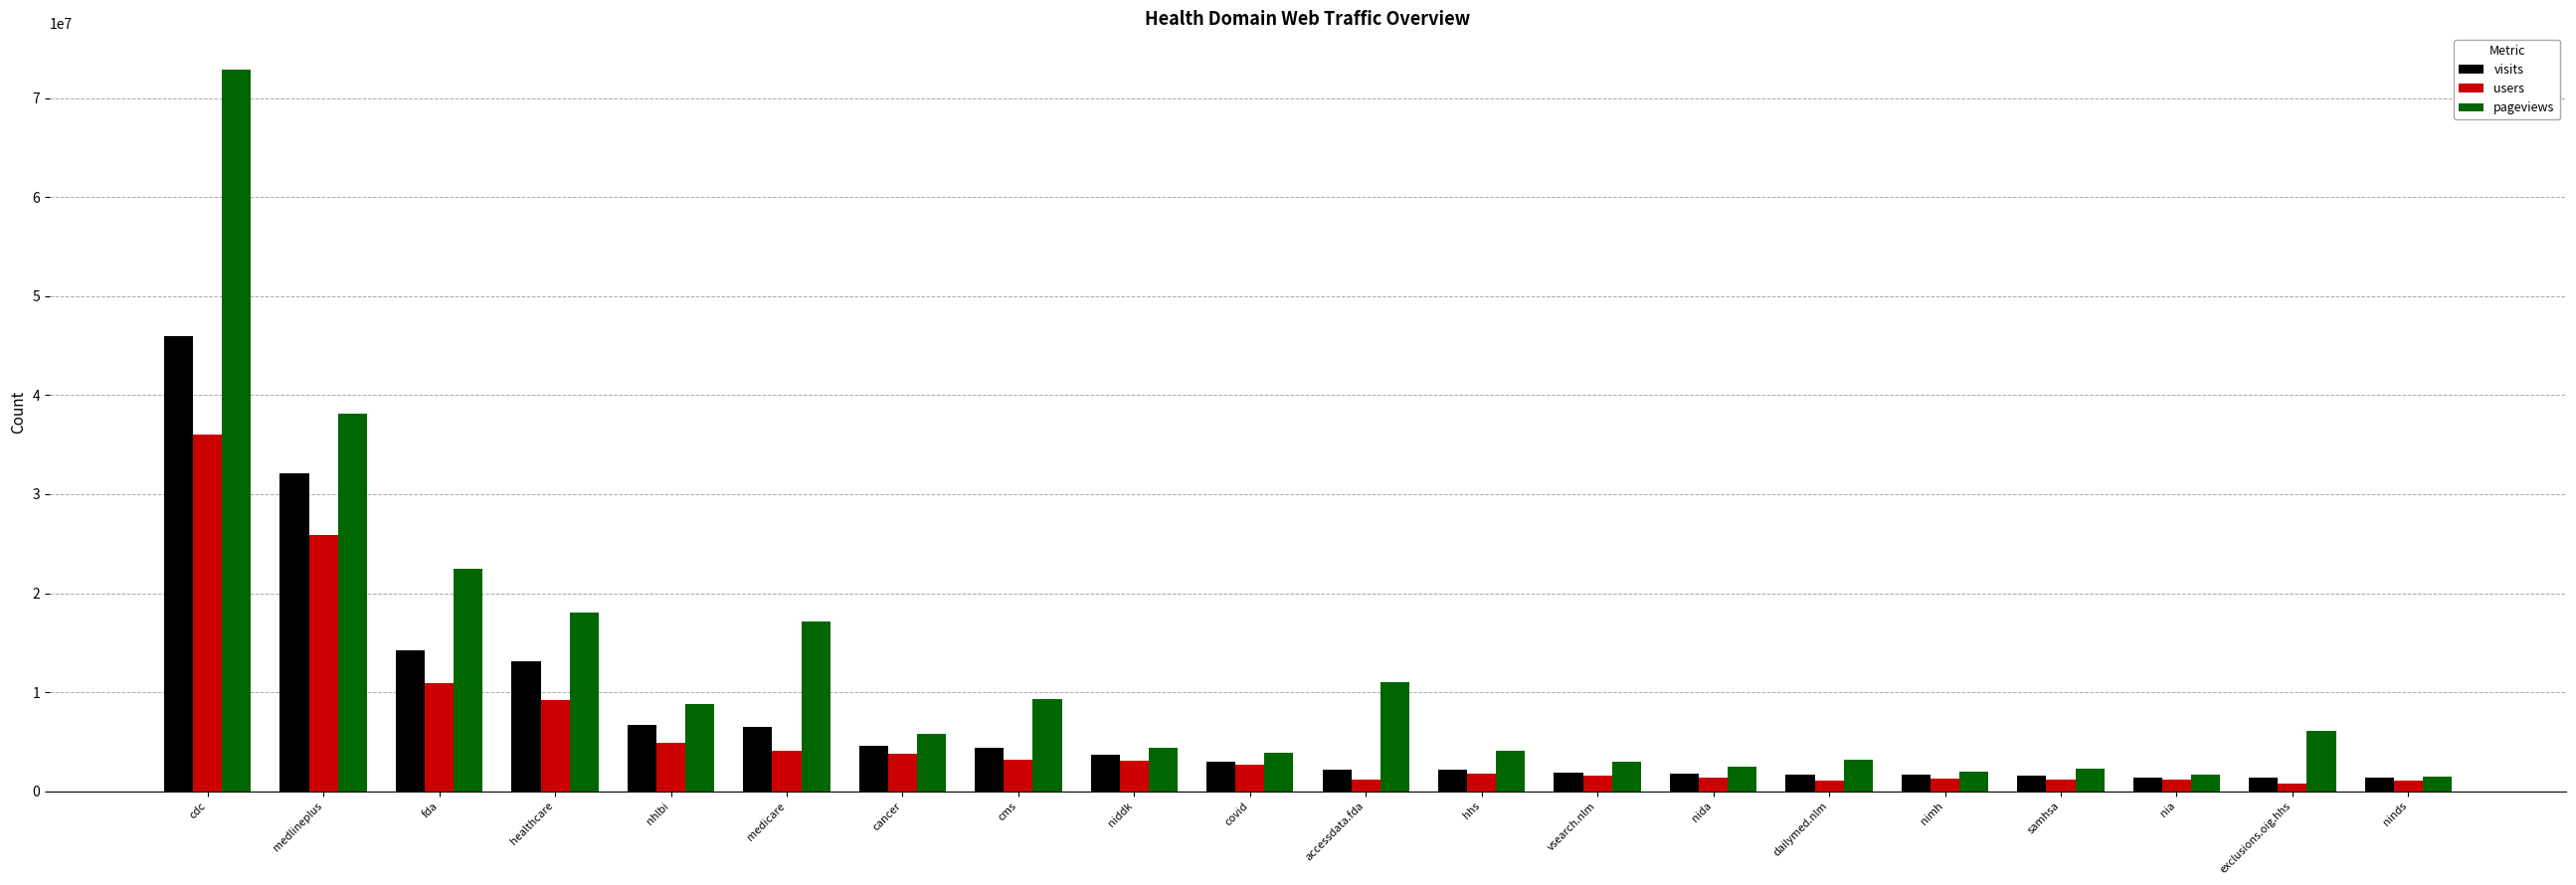

Which label corresponds to the largest value in the chart?

cdc